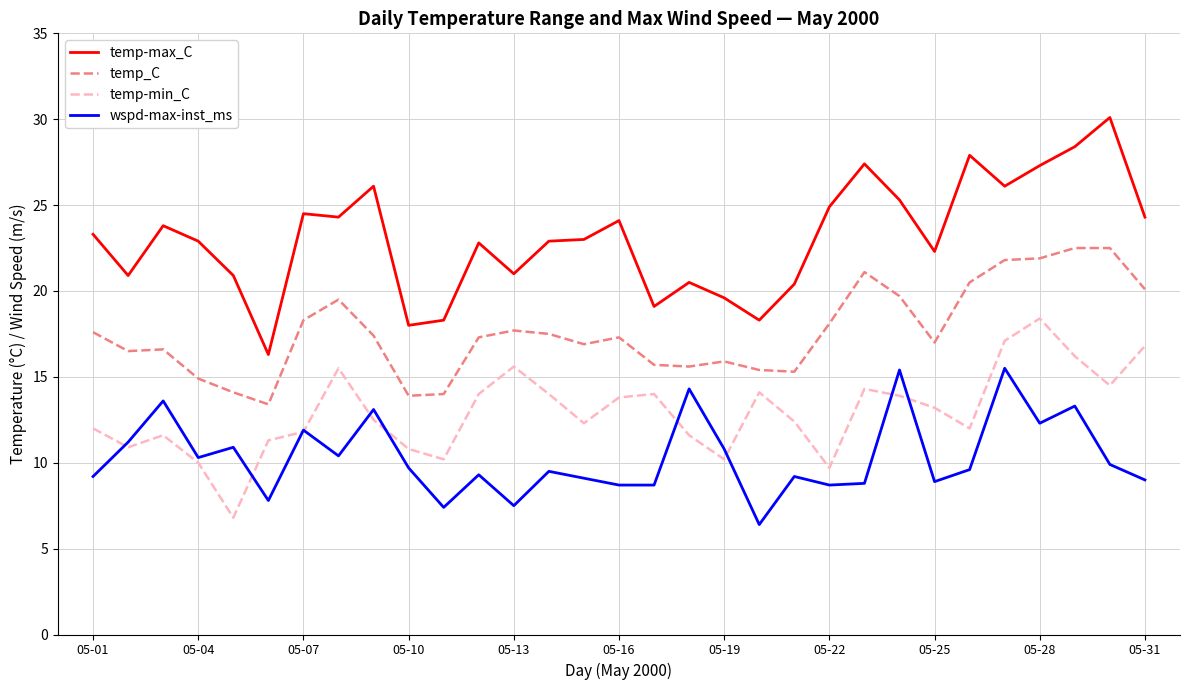

How many series are shown in this chart?

4